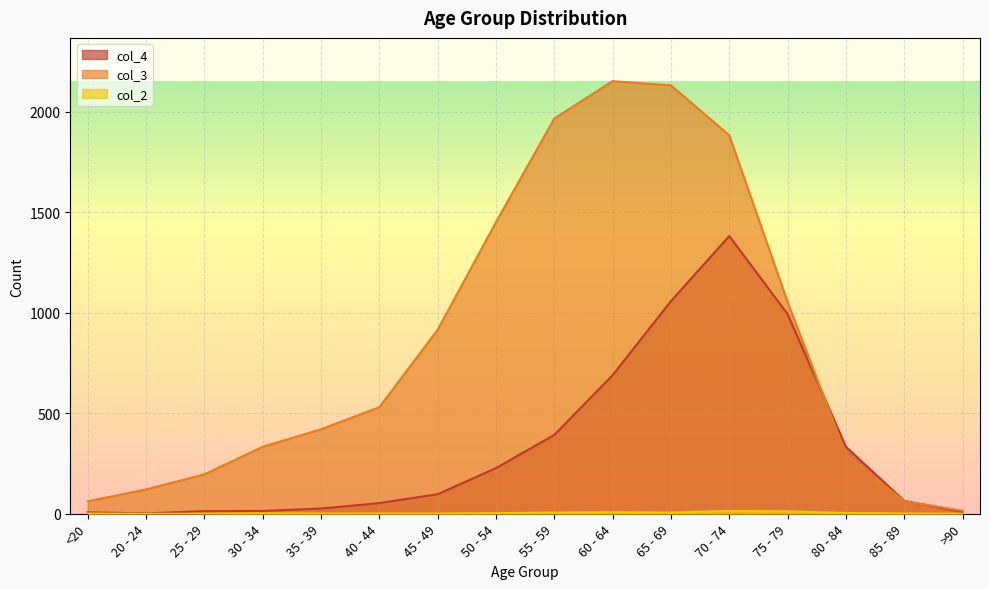

List the series in order of their overall mean, highest first.

col_3, col_4, col_2